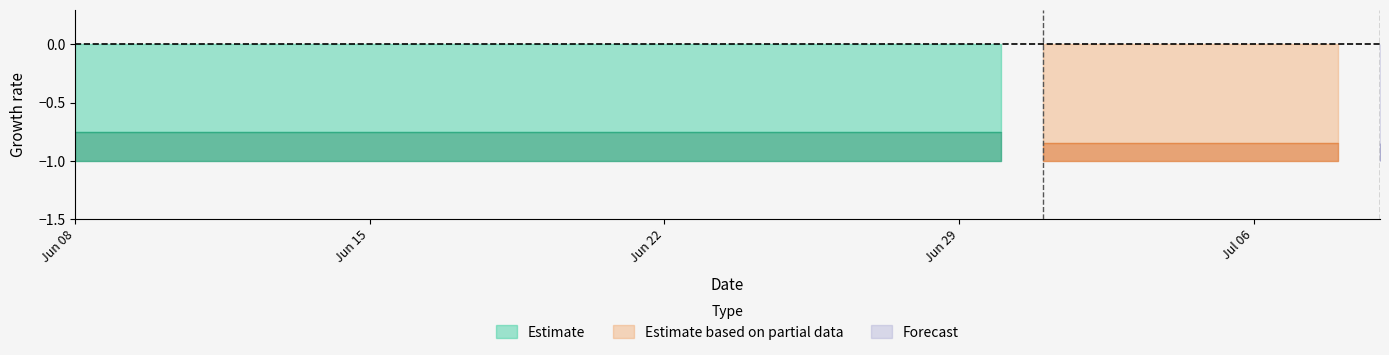

True or false: NE and BL intersect in this chart.

False